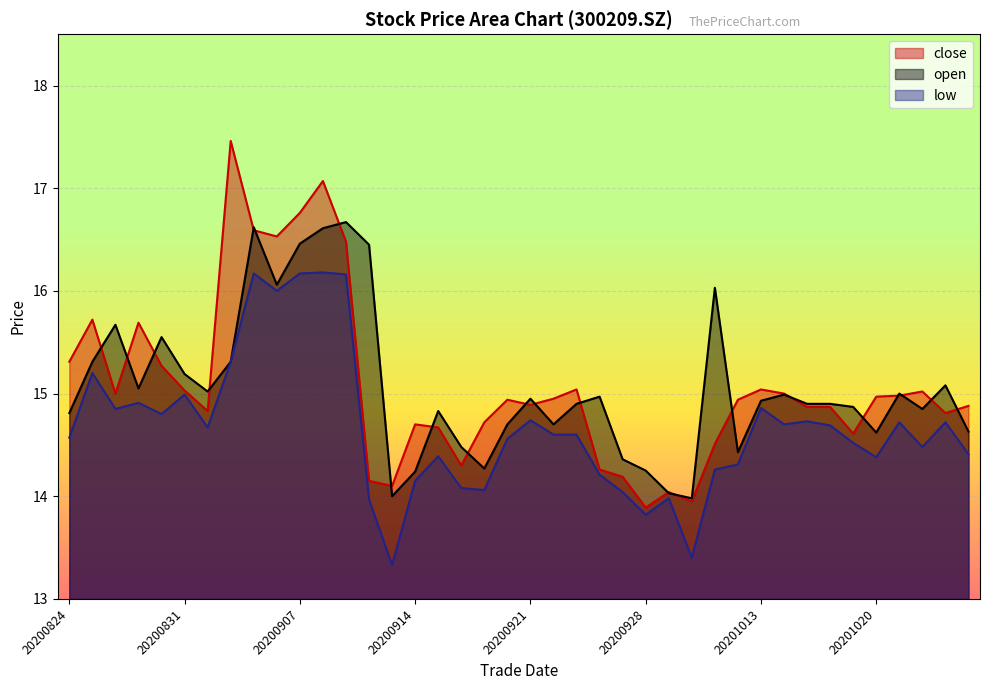

Reading right to left, transcribe all the data shown in this chart.

close: 14.9	14.8	15.0	15.0	15.0	14.6	14.9	14.9	15.0	15.0	14.9	14.5	13.9	14.0	13.9	14.2	14.3	15.0	14.9	14.9	14.9	14.7	14.3	14.7	14.7	14.1	14.2	16.5	17.1	16.8	16.5	16.6	17.5	14.8	15.0	15.3	15.7	15.0	15.7	15.3
open: 14.6	15.1	14.8	15.0	14.6	14.9	14.9	14.9	15.0	14.9	14.4	16.0	14.0	14.0	14.2	14.4	15.0	14.9	14.7	14.9	14.7	14.3	14.5	14.8	14.2	14.0	16.4	16.7	16.6	16.5	16.1	16.6	15.3	15.0	15.2	15.6	15.1	15.7	15.3	14.8
low: 14.4	14.7	14.5	14.7	14.4	14.5	14.7	14.7	14.7	14.9	14.3	14.3	13.4	14.0	13.8	14.0	14.2	14.6	14.6	14.7	14.6	14.1	14.1	14.4	14.2	13.3	14.0	16.2	16.2	16.2	16.0	16.2	15.3	14.7	15.0	14.8	14.9	14.8	15.2	14.6